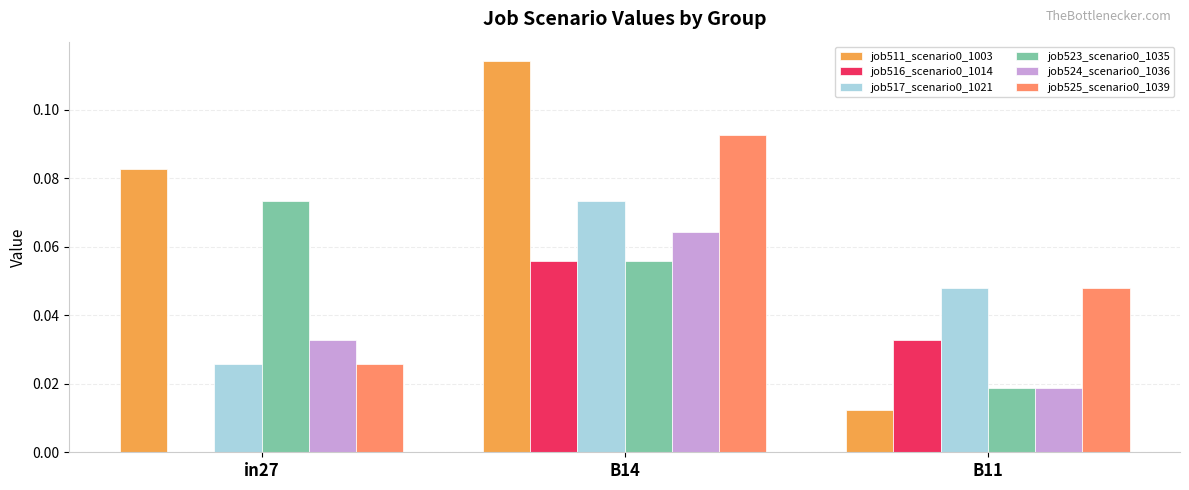

Does the chart contain stacked bars?

No